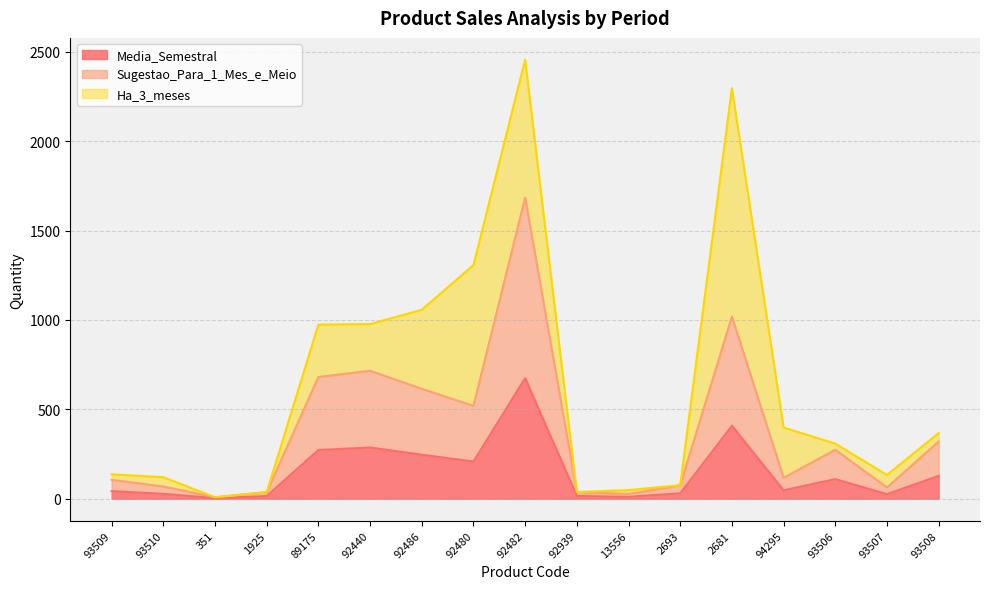

What is the value of the Media_Semestral point at the 2nd from the left?

27.3